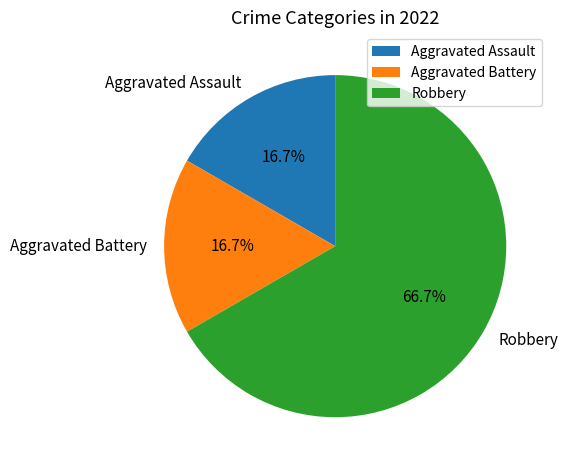

Which has a higher value, Aggravated Assault or Robbery?

Robbery